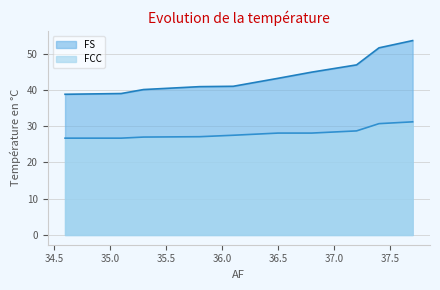

How many lines are shown in the chart?

2